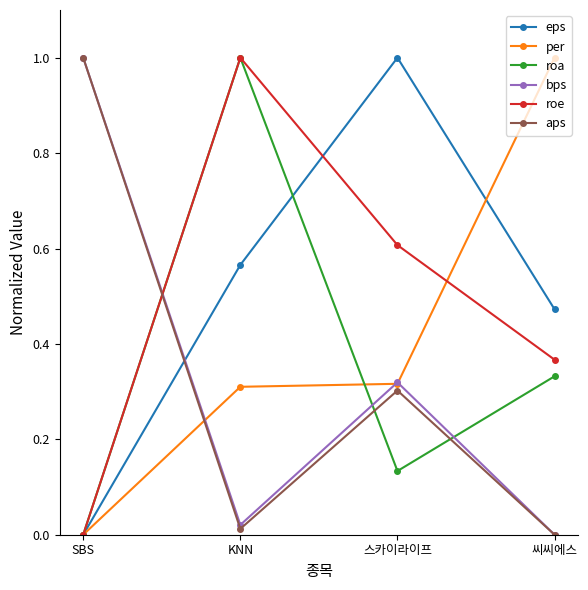

Where do roe and aps first cross each other?

SBS and KNN